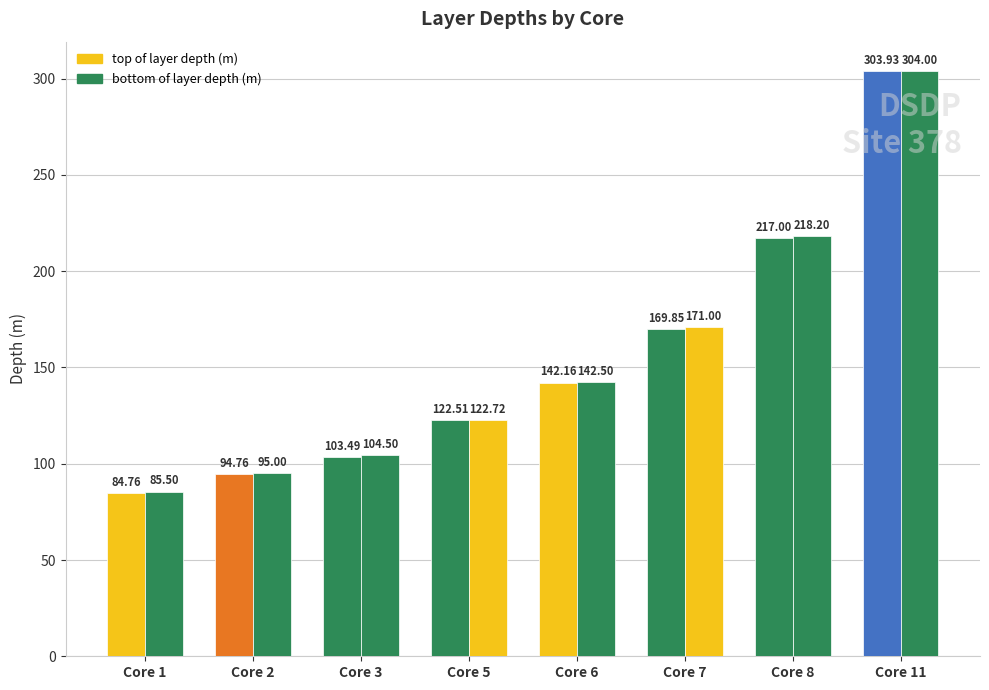

How many bars are there in each group?

2